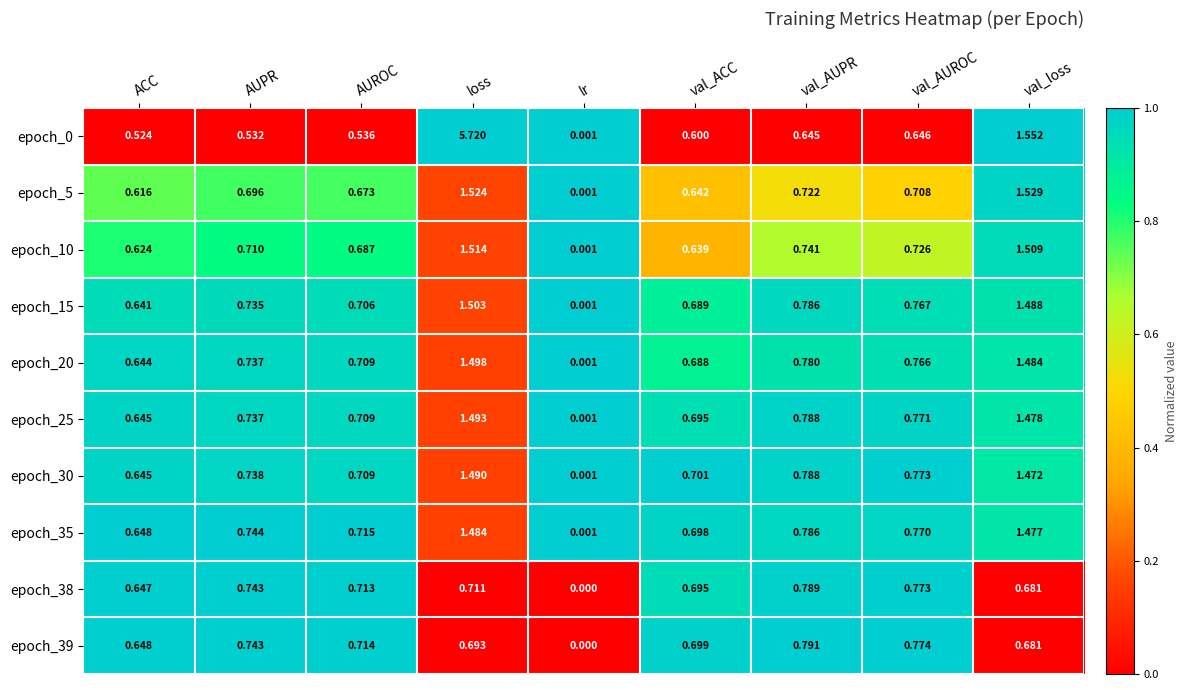

Is the value of epoch_35 at lr greater than the value of epoch_5 at AUPR?

No